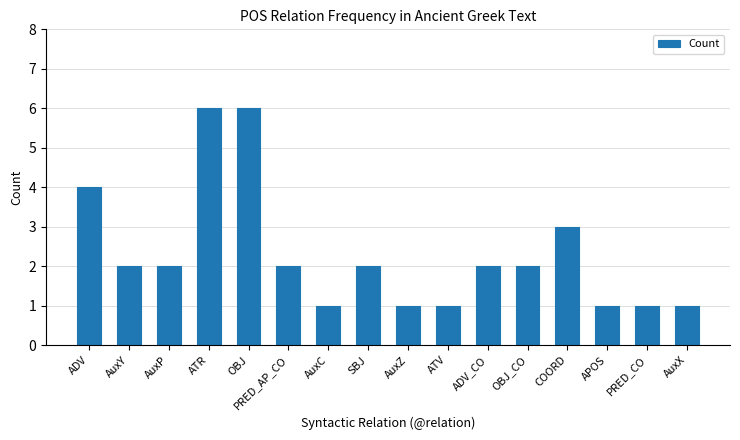

What is the value of the 5th bar from the left?

6